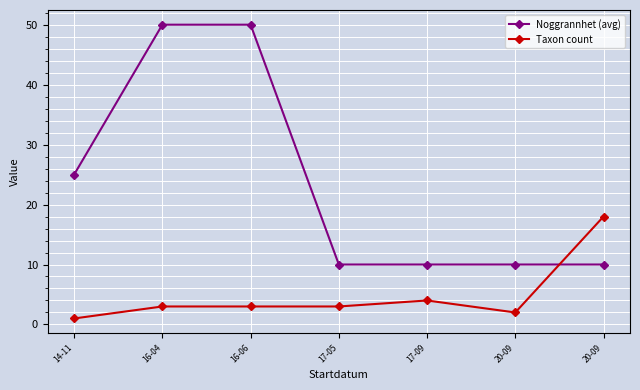

Does the chart display data point markers on the line(s)?

Yes